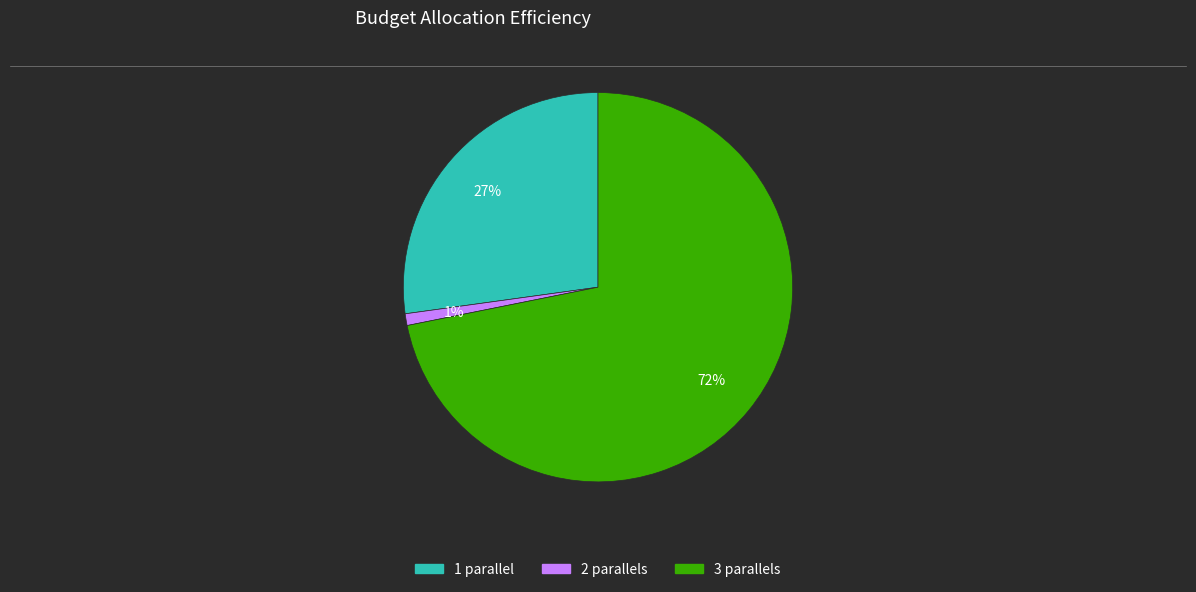

To the nearest percent, what is the average slice percentage?

33%